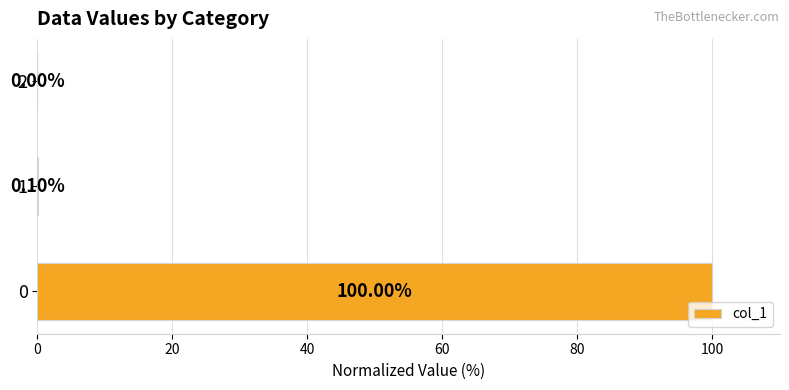

What is the sum of all values?

100.1